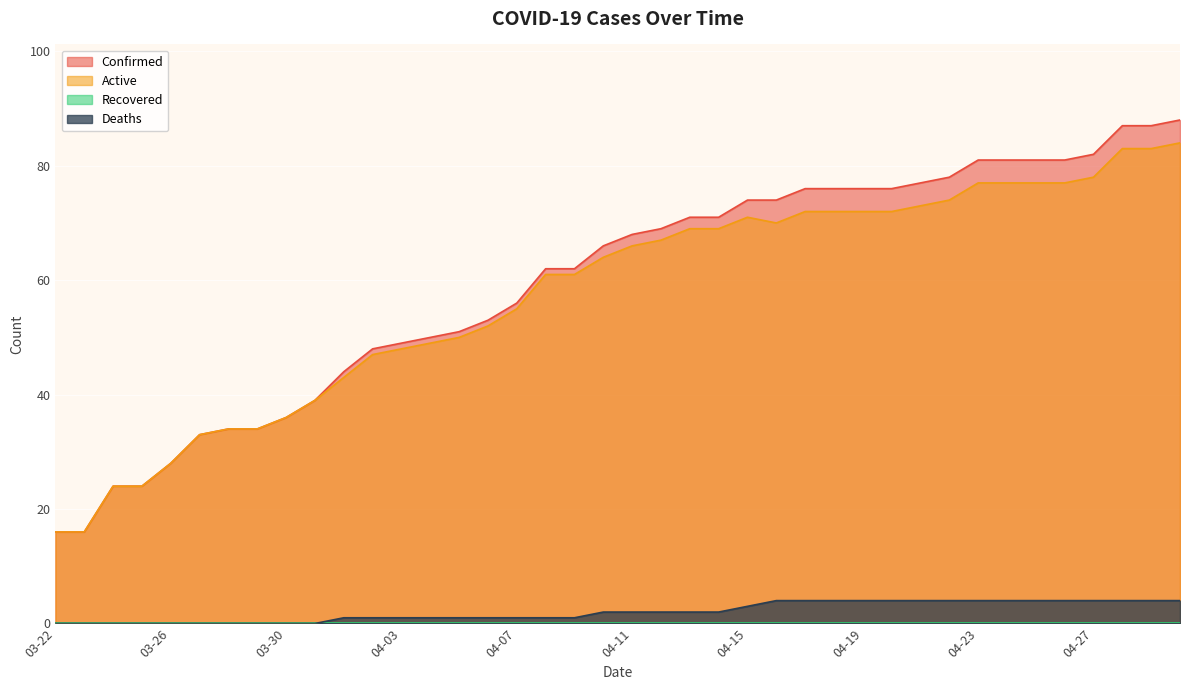

What is the sum of all Active values?

2297